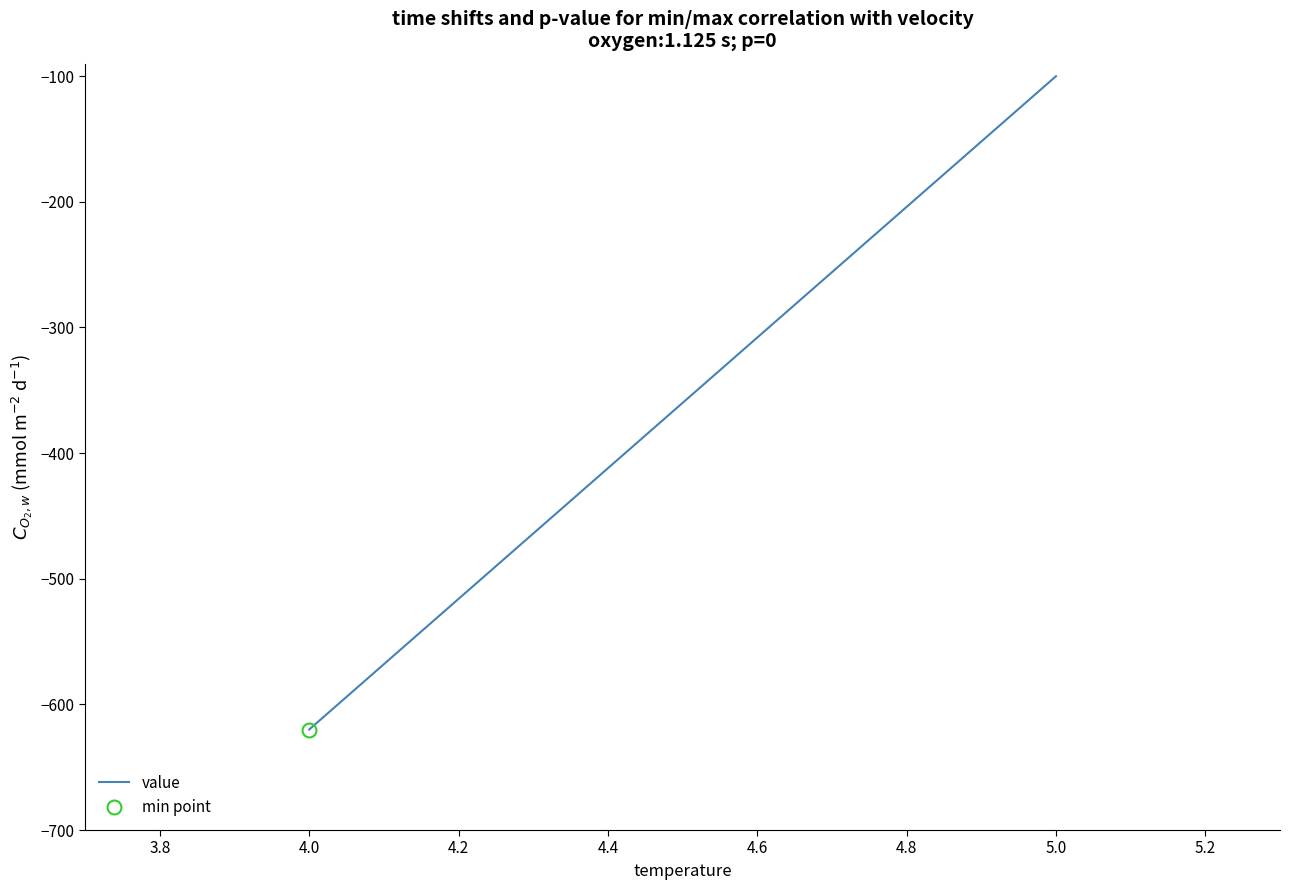

What is the maximum value shown in the chart?

-100.0